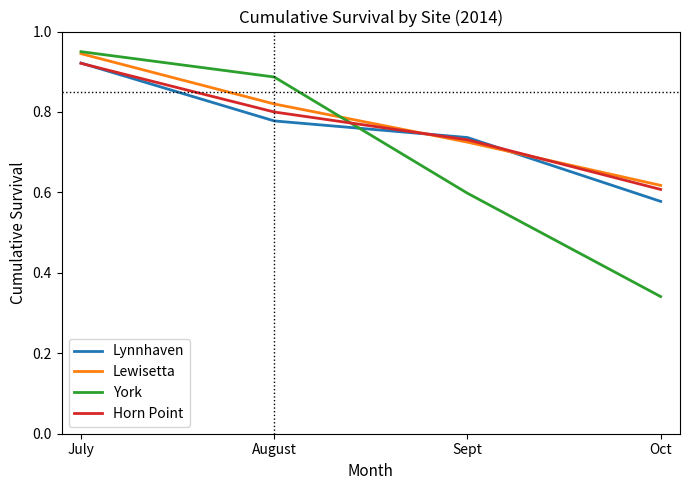

Which category has the highest value in the Horn Point series?

July